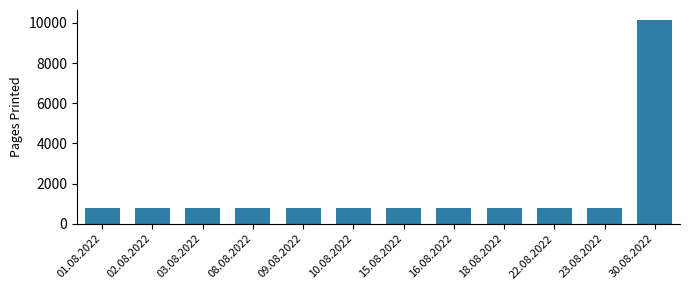

Reading left to right, transcribe all the data shown in this chart.

783	783	783	783	783	783	783	783	783	783	783	10133